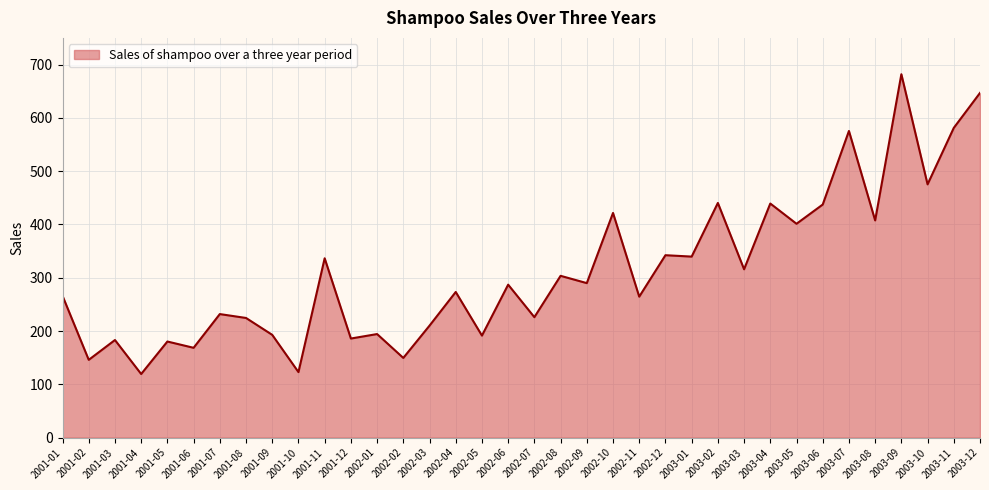

How many lines are shown in the chart?

1